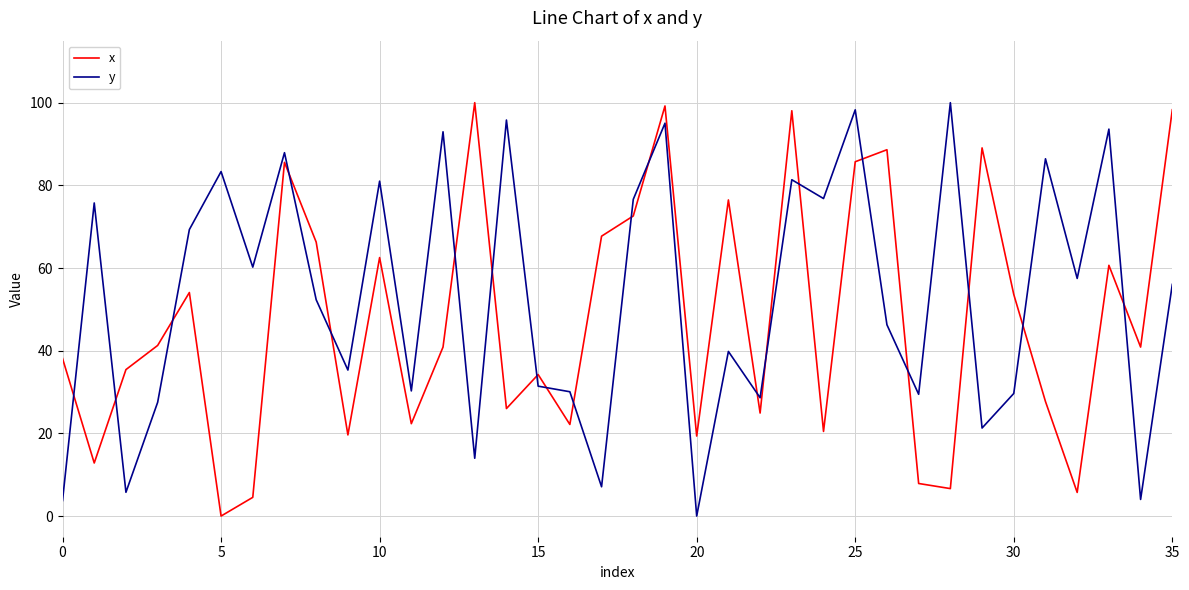

Rank the series by their average value, from lowest to highest.

x, y